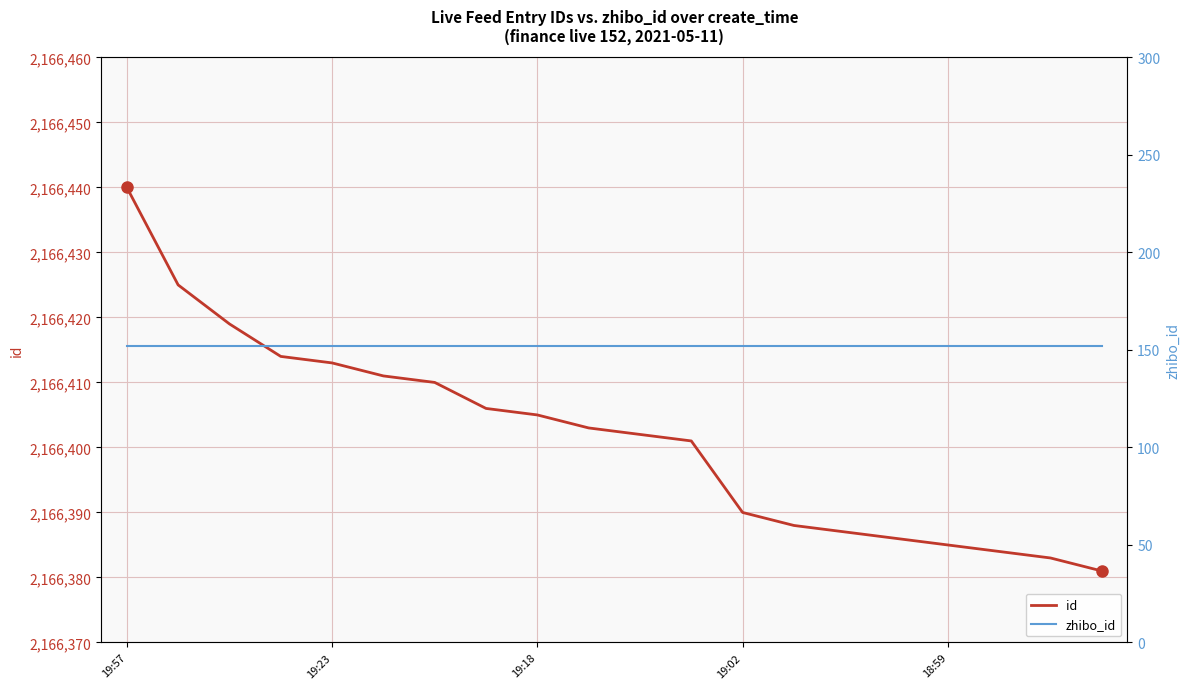

The zhibo_id series shows 152 at 19:02. True or false?

True